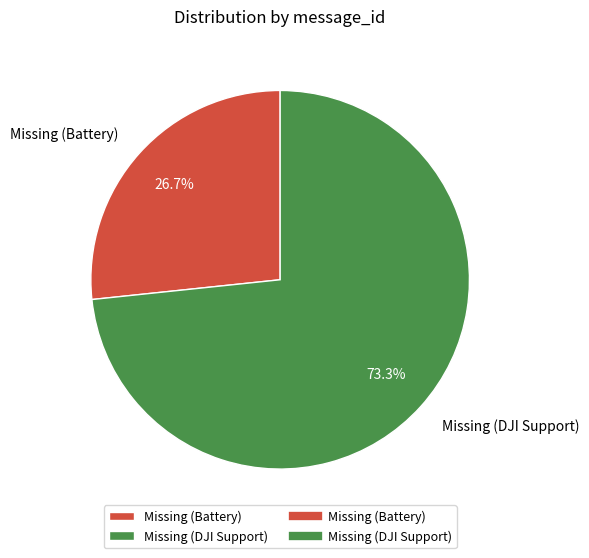

Rank the categories by value from highest to lowest.

Missing (DJI Support), Missing (Battery)